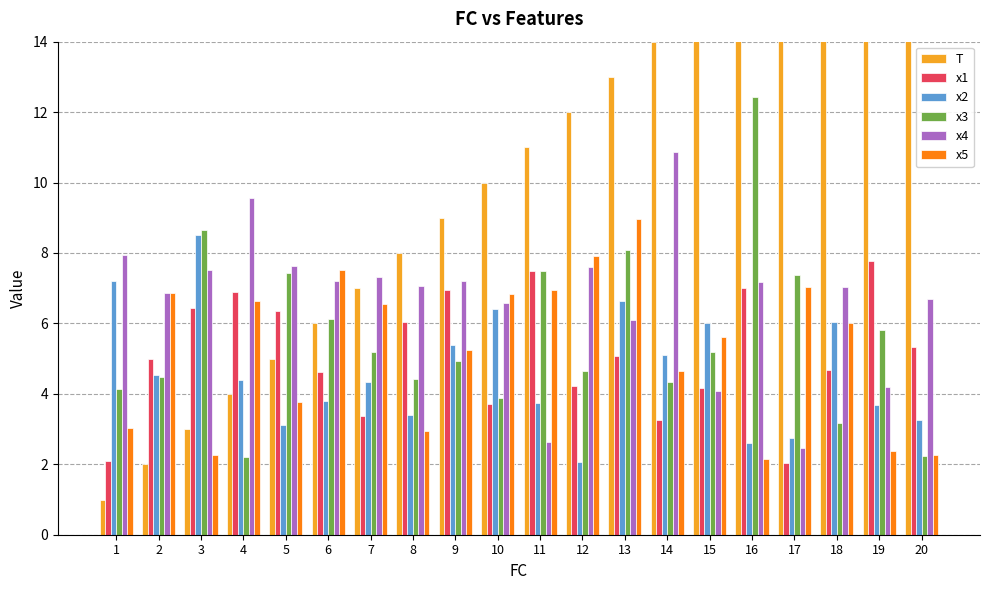

Reading left to right, transcribe all the data shown in this chart.

T: 1=1.0	2=2.0	3=3.0	4=4.0	5=5.0	6=6.0	7=7.0	8=8.0	9=9.0	10=10.0	11=11.0	12=12.0	13=13.0	14=14.0	15=15.0	16=16.0	17=17.0	18=18.0	19=19.0	20=20.0
x1: 1=2.1	2=5.0	3=6.4	4=6.9	5=6.4	6=4.6	7=3.4	8=6.1	9=7.0	10=3.7	11=7.5	12=4.2	13=5.1	14=3.2	15=4.2	16=7.0	17=2.0	18=4.7	19=7.8	20=5.3
x2: 1=7.2	2=4.5	3=8.5	4=4.4	5=3.1	6=3.8	7=4.3	8=3.4	9=5.4	10=6.4	11=3.7	12=2.1	13=6.6	14=5.1	15=6.0	16=2.6	17=2.7	18=6.0	19=3.7	20=3.3
x3: 1=4.1	2=4.5	3=8.7	4=2.2	5=7.4	6=6.1	7=5.2	8=4.4	9=4.9	10=3.9	11=7.5	12=4.7	13=8.1	14=4.3	15=5.2	16=12.4	17=7.4	18=3.2	19=5.8	20=2.2
x4: 1=8.0	2=6.9	3=7.5	4=9.6	5=7.6	6=7.2	7=7.3	8=7.0	9=7.2	10=6.6	11=2.6	12=7.6	13=6.1	14=10.9	15=4.1	16=7.2	17=2.5	18=7.0	19=4.2	20=6.7
x5: 1=3.0	2=6.9	3=2.3	4=6.6	5=3.8	6=7.5	7=6.5	8=2.9	9=5.3	10=6.8	11=7.0	12=7.9	13=9.0	14=4.7	15=5.6	16=2.2	17=7.0	18=6.0	19=2.4	20=2.3